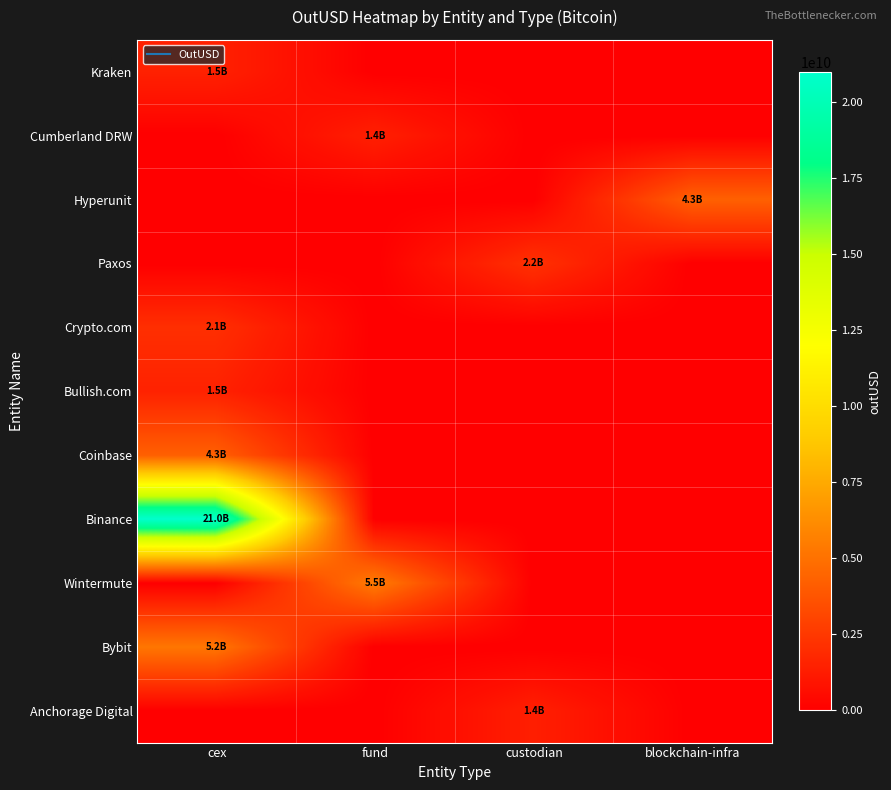

Rank the series by their maximum value, from lowest to highest.

Anchorage Digital, Cumberland DRW, Kraken, Bullish.com, Crypto.com, Paxos, Coinbase, Hyperunit, Bybit, Wintermute, Binance